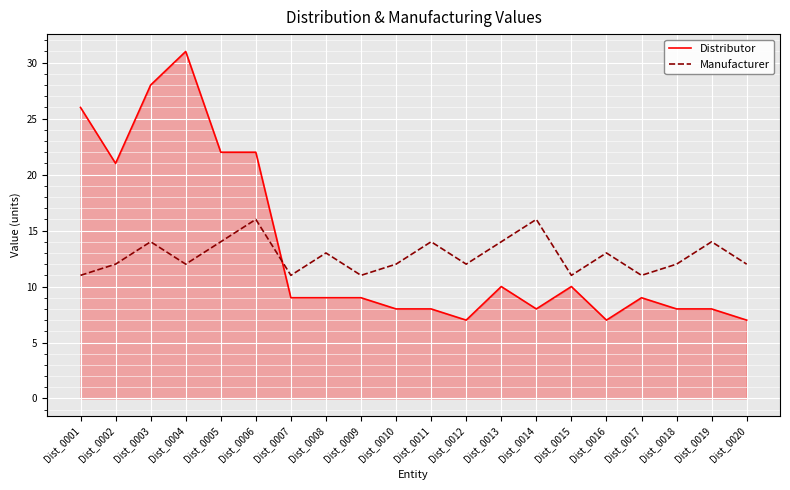

At which category is the sum across all series the highest?

Dist_0004